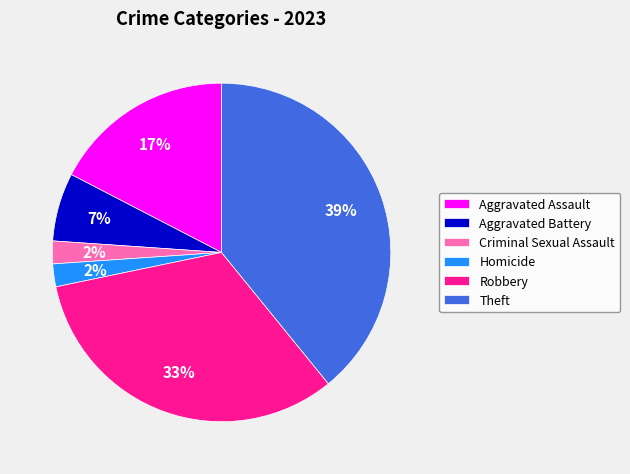

Between Homicide and Aggravated Assault, which is larger?

Aggravated Assault